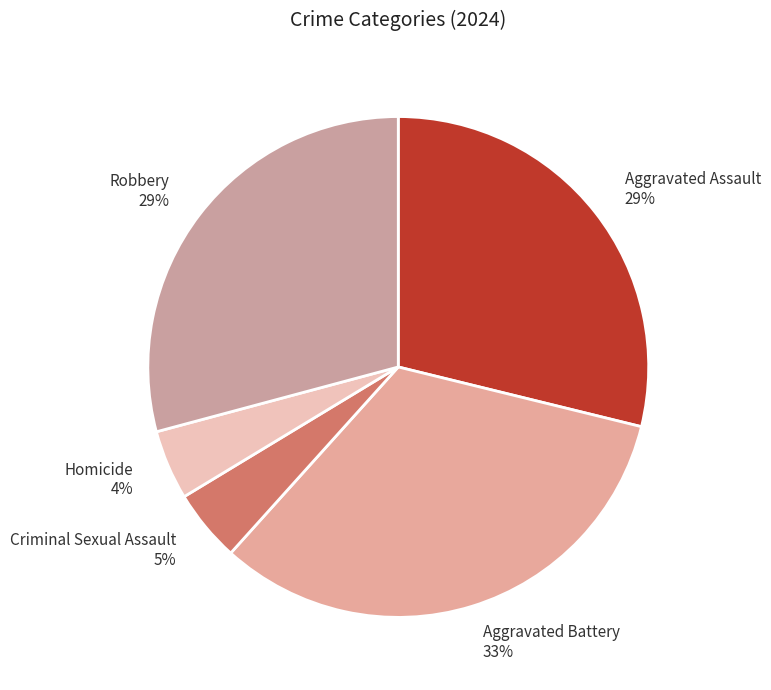

Is there a majority slice in this chart?

No